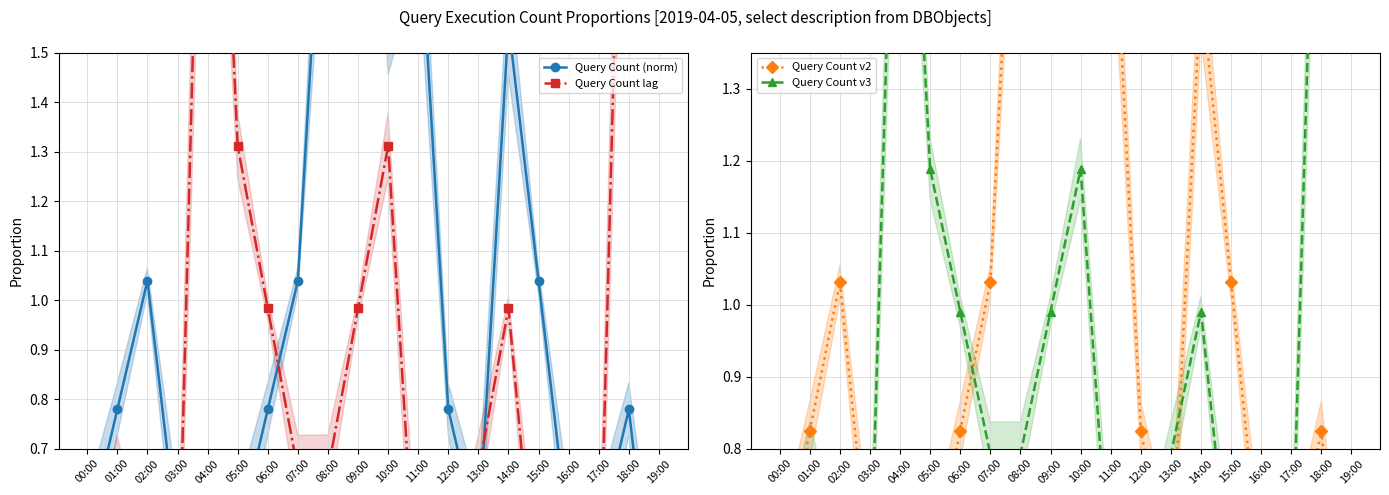

How many interior local valleys does the Query Count v2 series have?

3